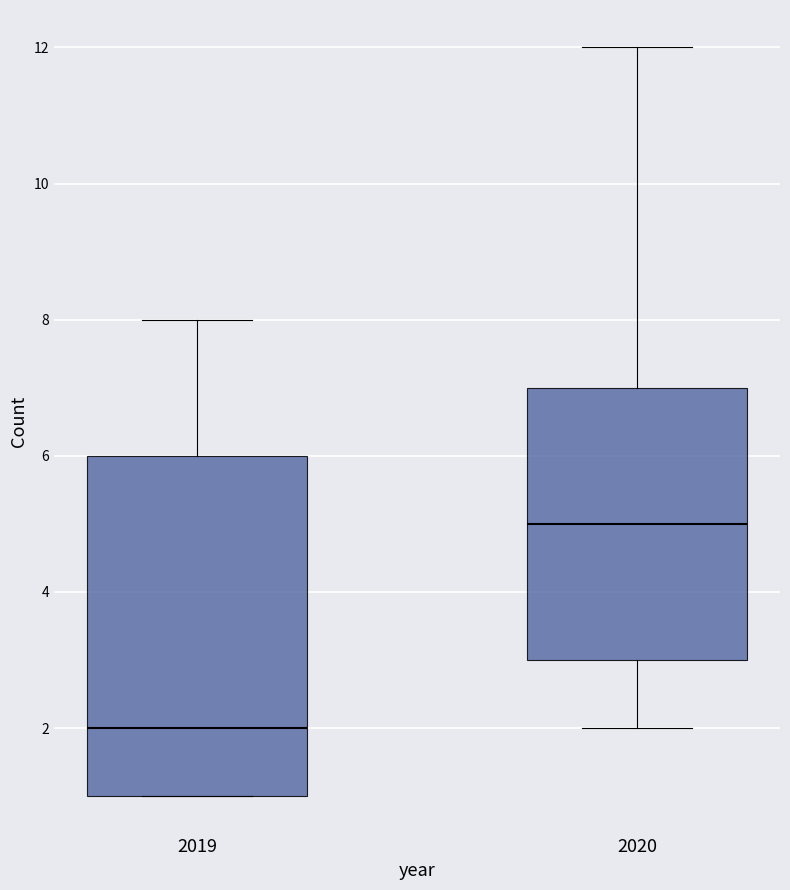

Reading left to right, transcribe this box plot: for each box, give where its median line is, the range the box spans, and where its two whiskers end, as read against the y-axis. The values are not printed on the chart, so give them approximately, as read against the axis.

2019: median 2, box 1 to 6, whiskers 1 to 8
2020: median 5, box 3 to 7, whiskers 2 to 12